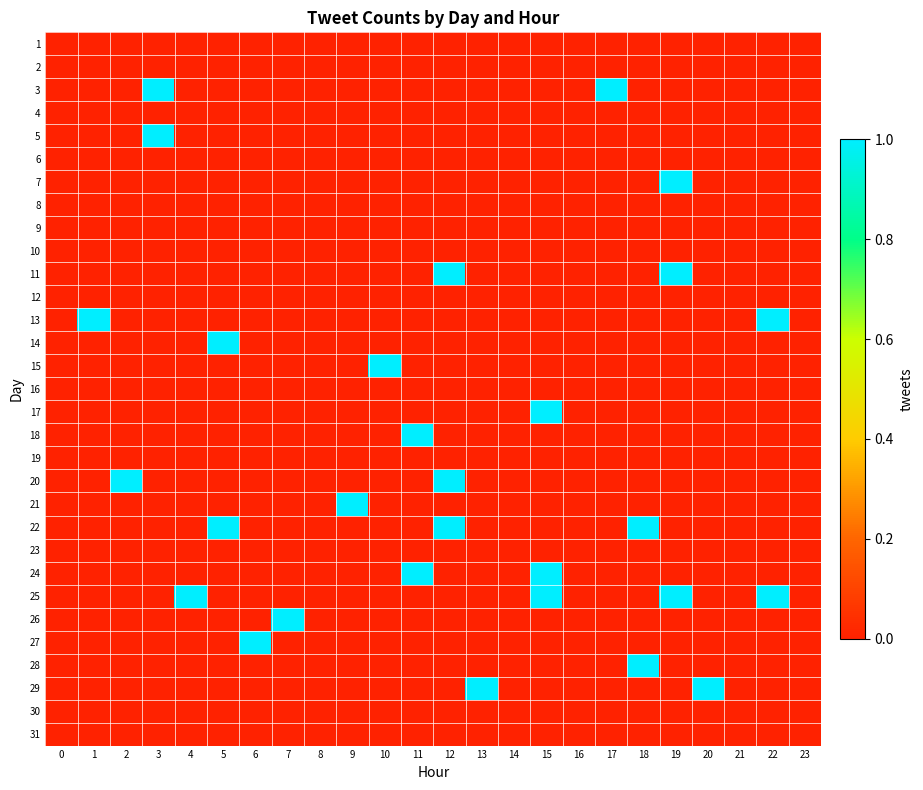

How many categories are shown in the chart?

24